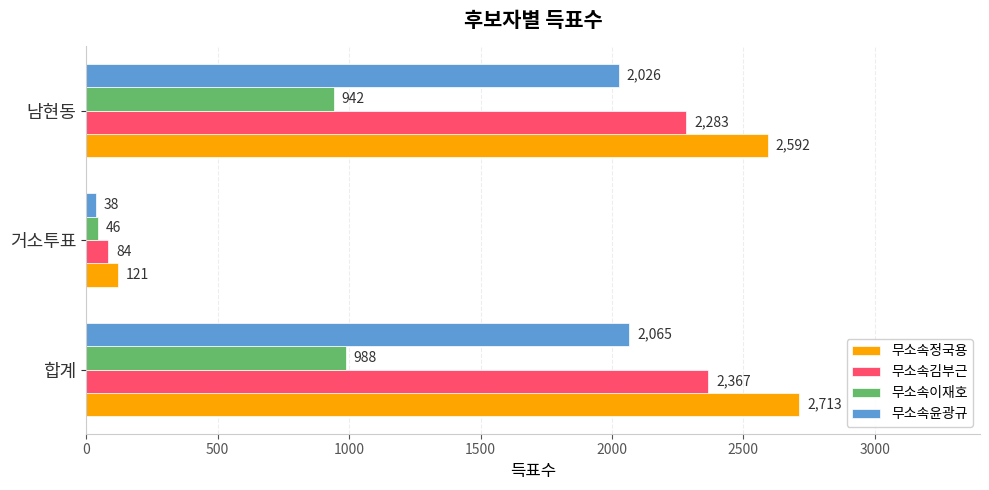

Count the number of data series in this chart.

4